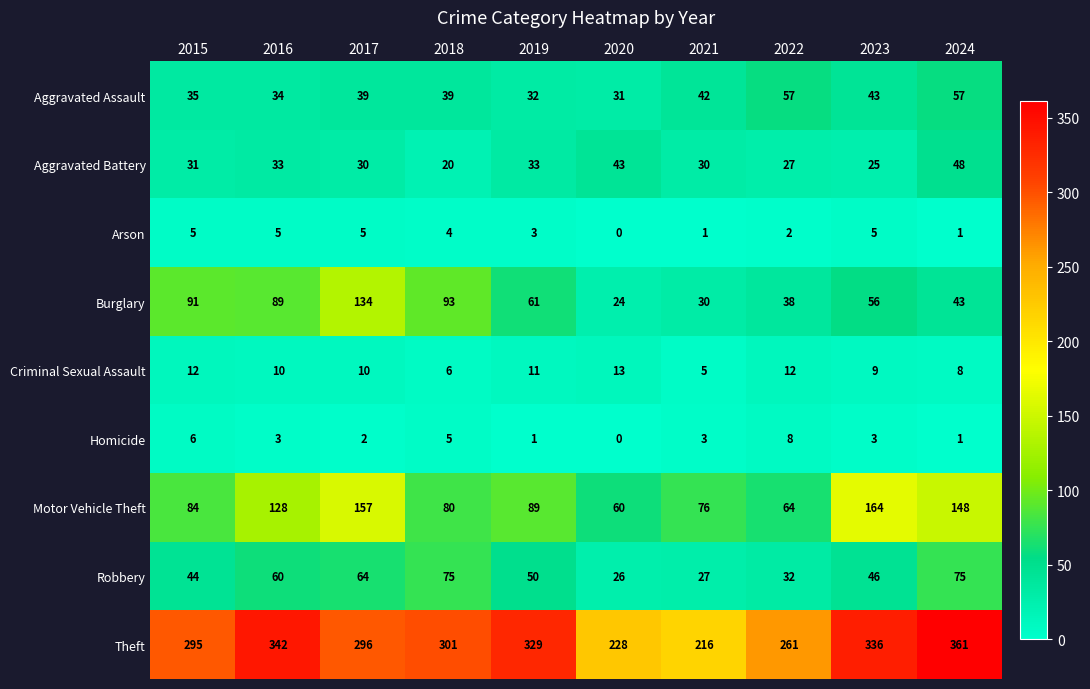

What is the difference between the highest and lowest values at 2022?

259